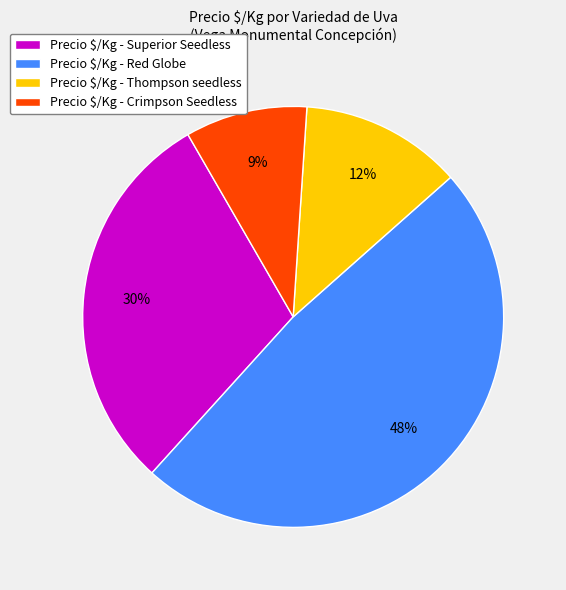

How many segments does this pie chart have?

4